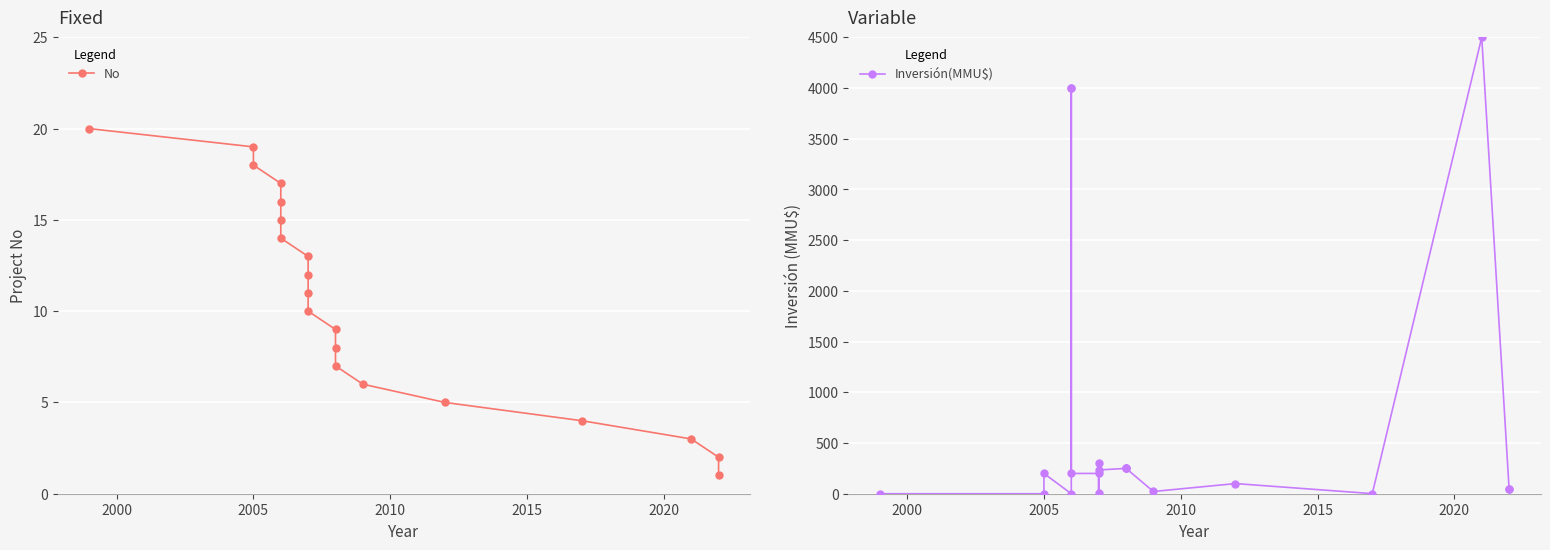

The Inversión(MMU$) series shows 1407 at 14. True or false?

False